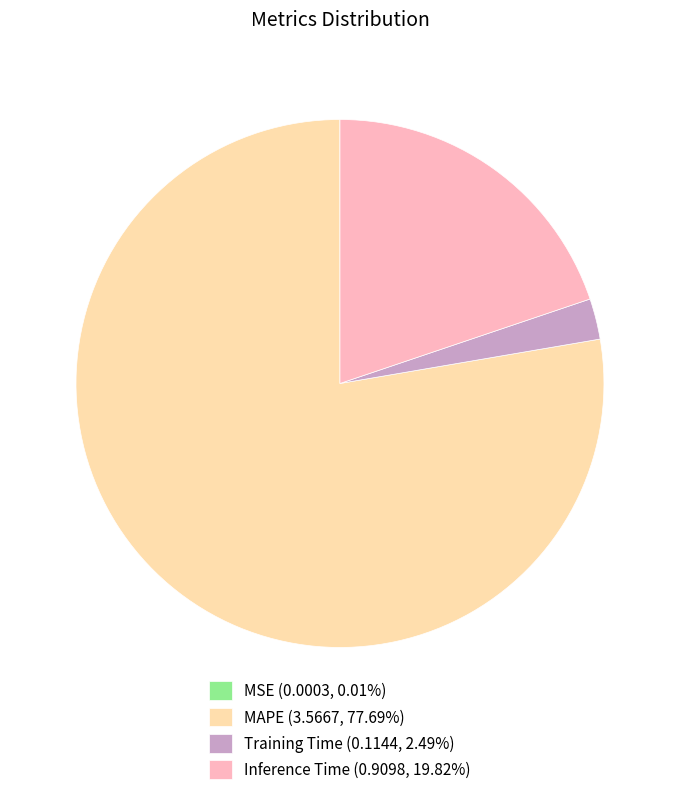

Do Training Time (0.1144, 2.49%) and MAPE (3.5667, 77.69%) together represent more than half of the pie?

Yes